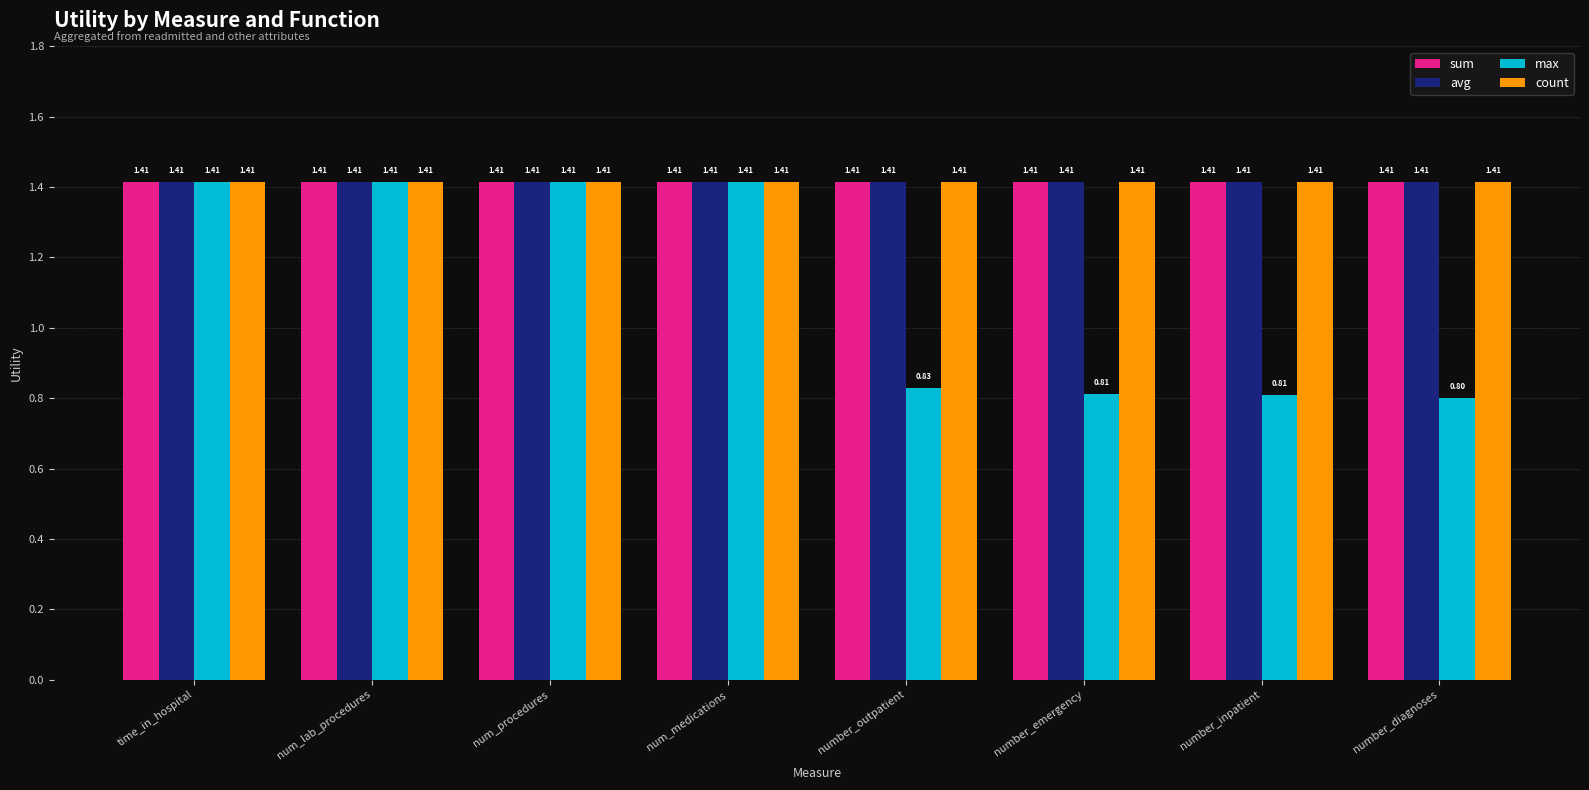

What is the sum of the sum values at num_lab_procedures and num_medications?

2.8